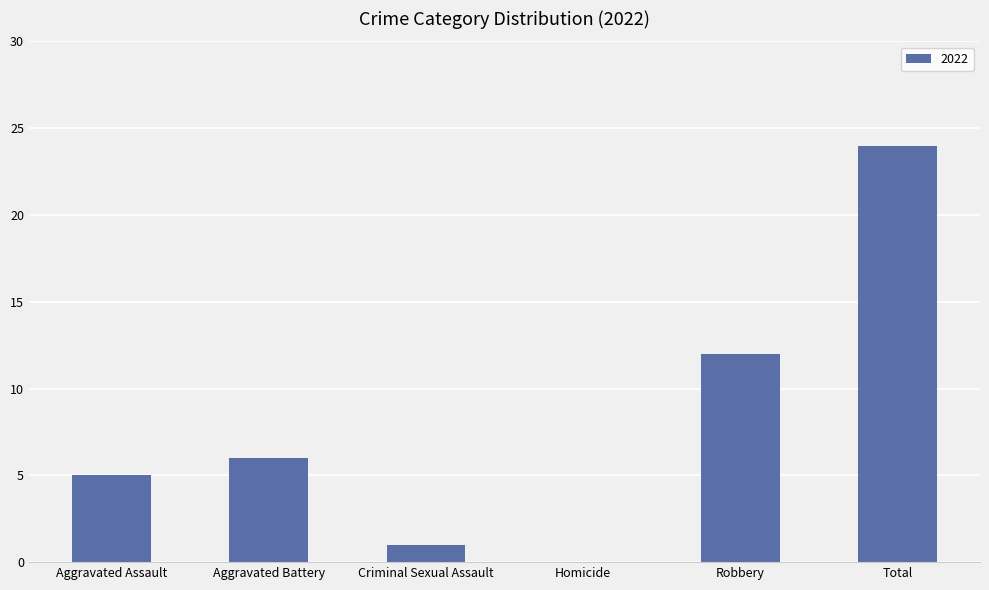

How many data points does each series have?

6